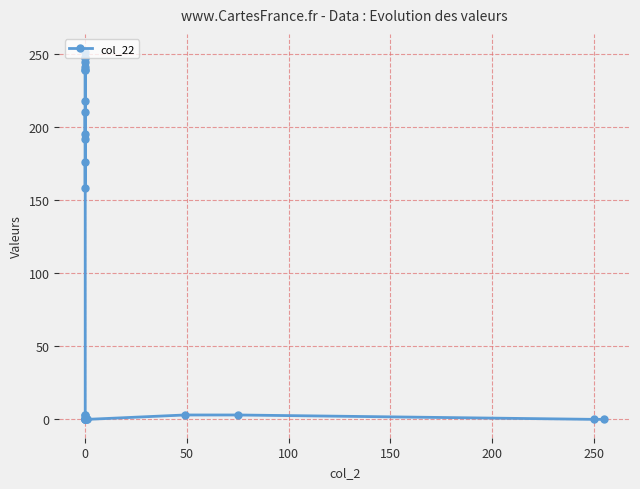

How many data points are less than 3?

11